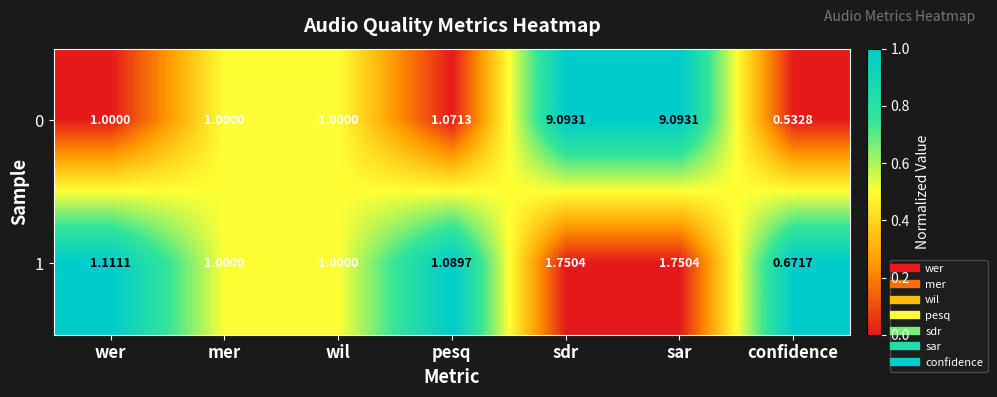

Which series has the largest total across all categories?

0